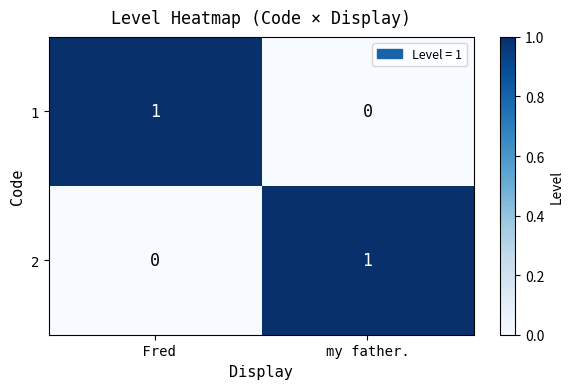

Which category has the highest value in the 2 series?

my father.